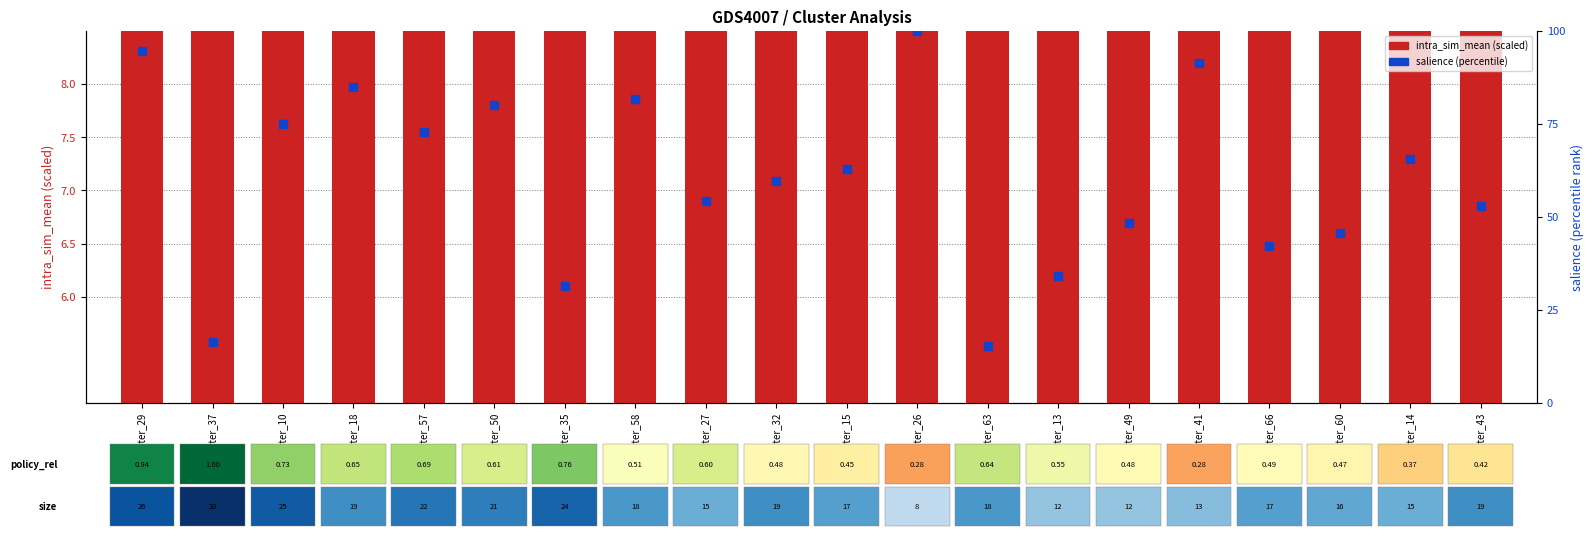

Which series contains the highest Y value?

salience (percentile)